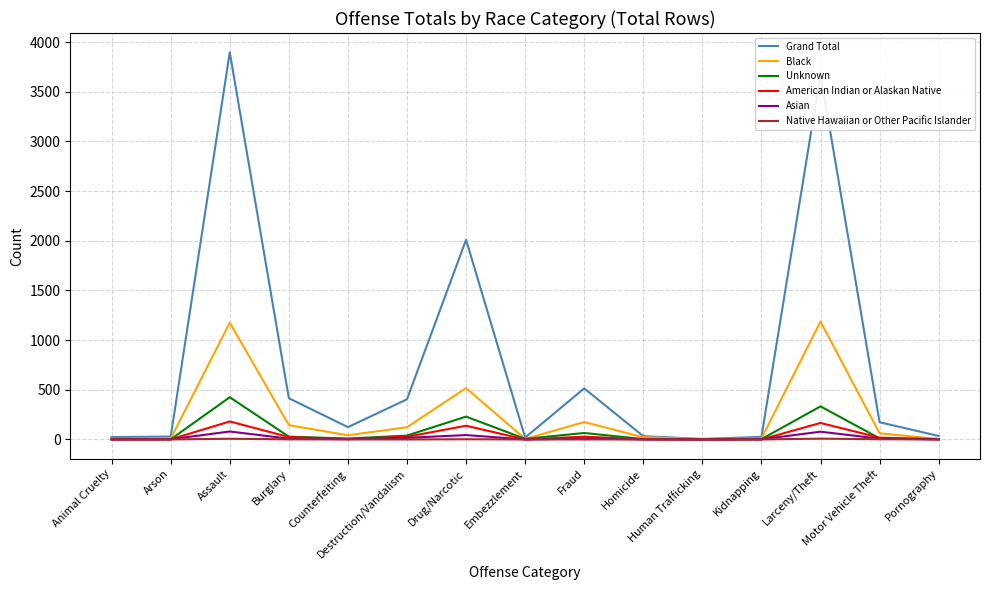

What is the approximate value of Black at Assault?

1175